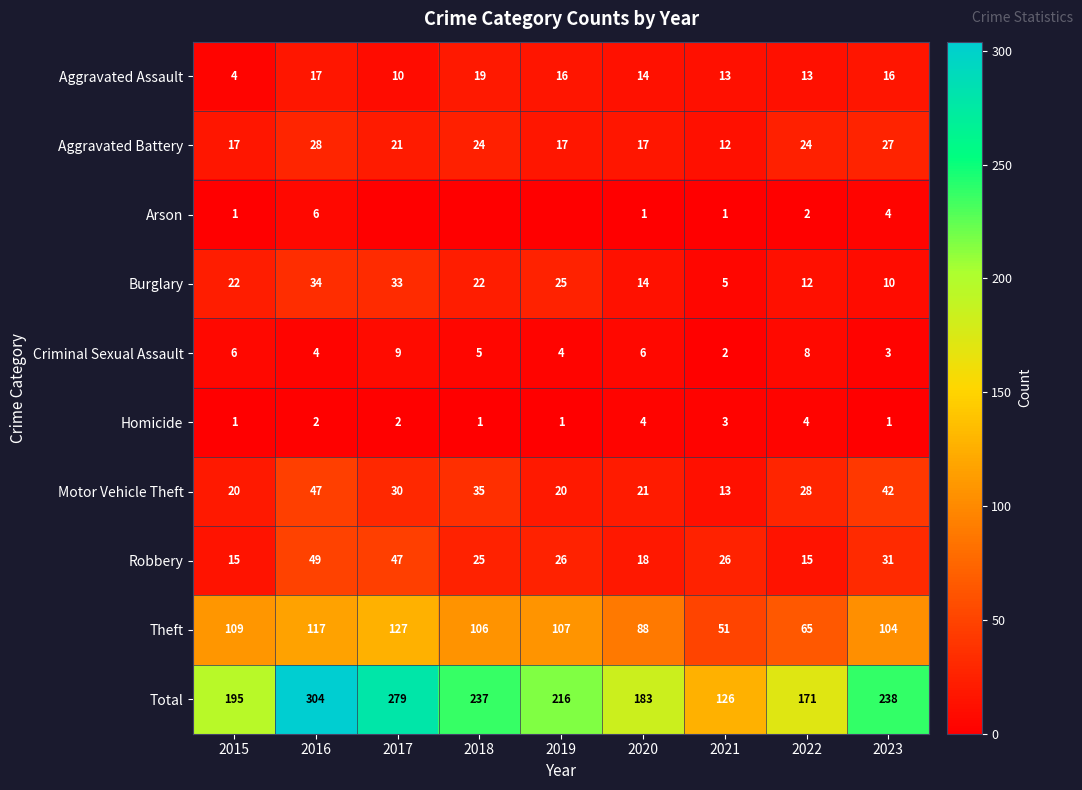

The Motor Vehicle Theft series shows 35 at 2015. True or false?

False